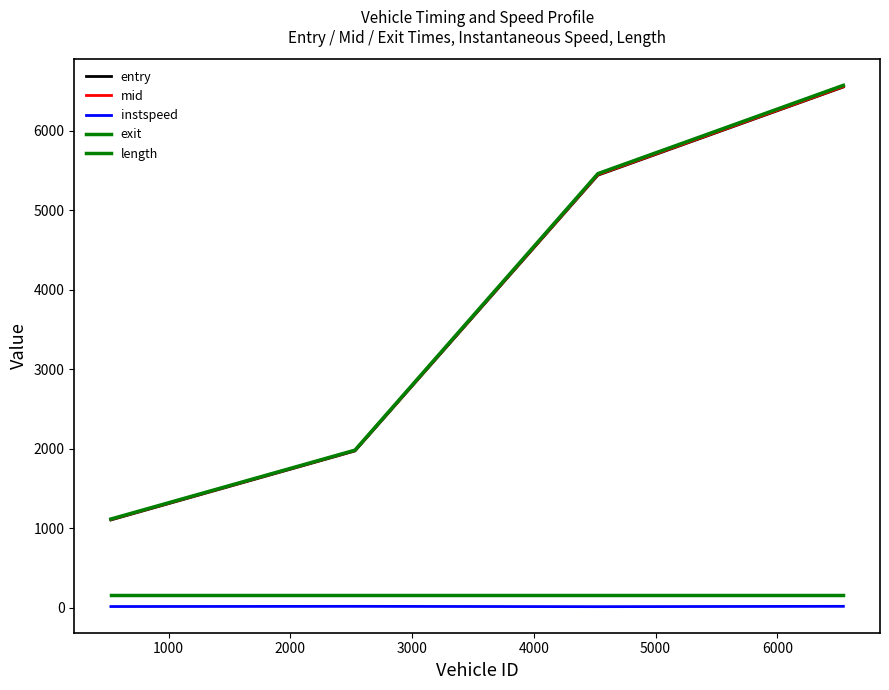

Reading right to left, transcribe all the data shown in this chart.

entry: 6552.6	5442.2	1971.1	1103.1
mid: 6557.3	5448.4	1976.1	1108.5
instspeed: 15.8	11.6	15.5	13.2
exit: 6573.5	5461.9	1981.3	1114.4
length: 155.7	155.7	155.7	155.7